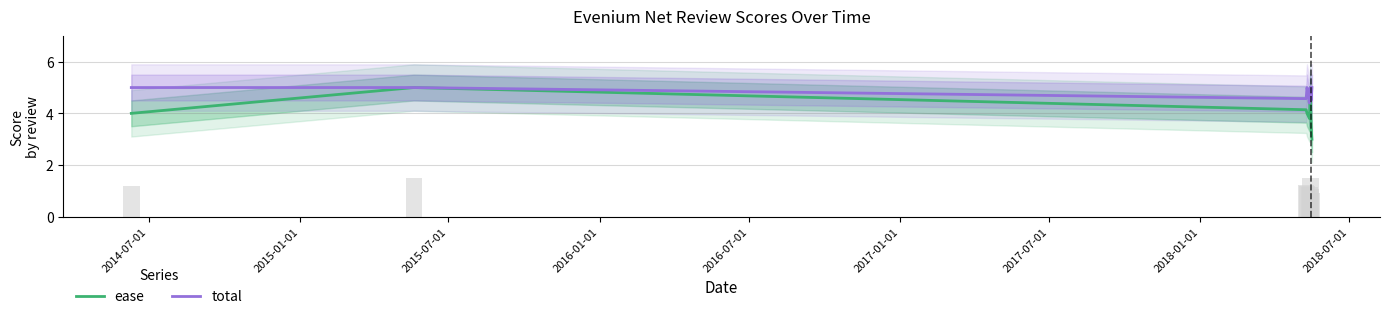

What is the highest value of the ease series?

5.0